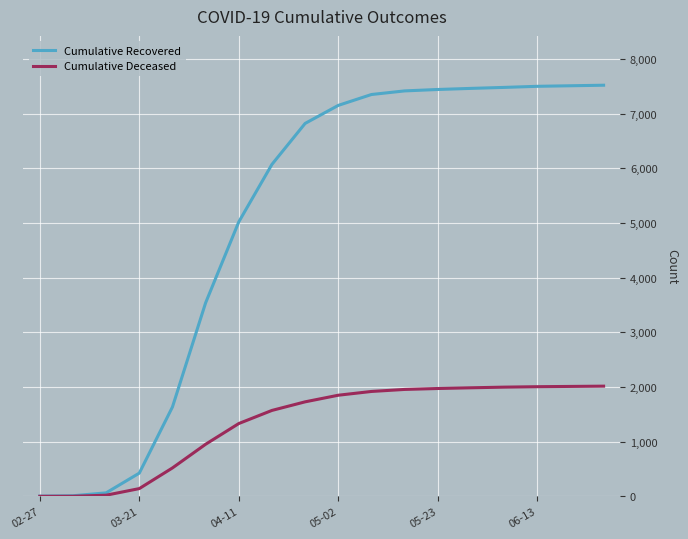

List the series in order of their peak value, lowest first.

Cumulative Deceased, Cumulative Recovered